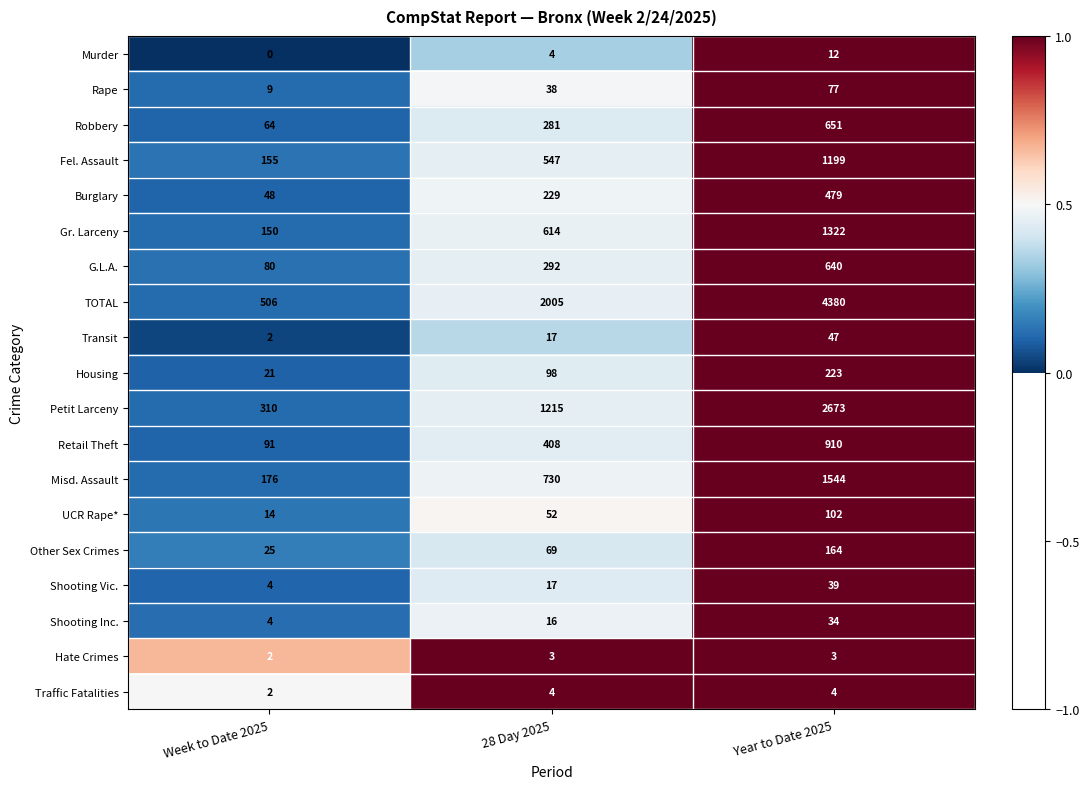

At which category does the chart reach its minimum across all series?

Week to Date 2025